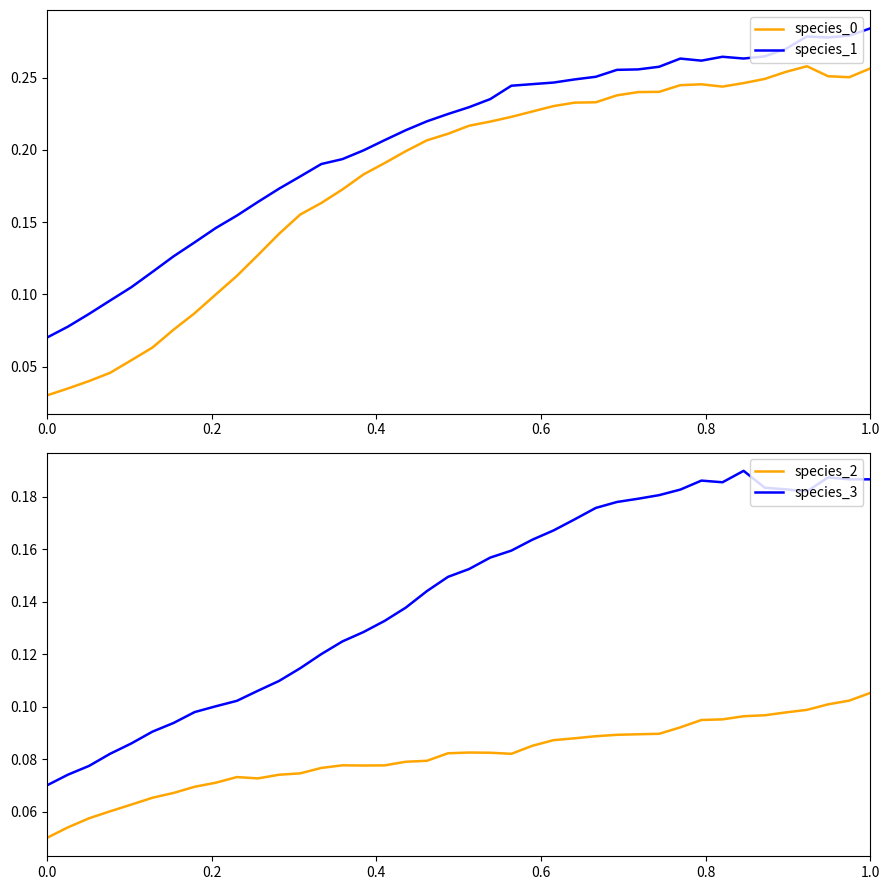

True or false: species_3 and species_2 intersect in this chart.

False